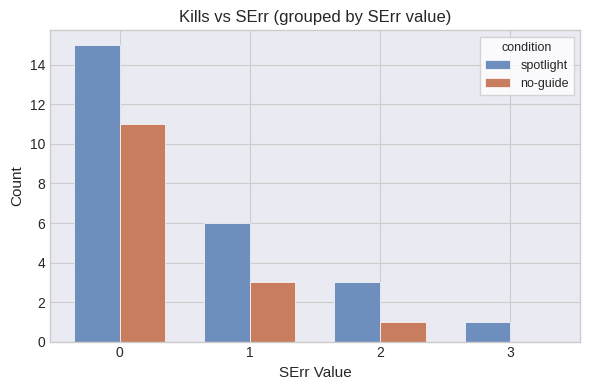

Which series changed the most between 0 and 2?

spotlight